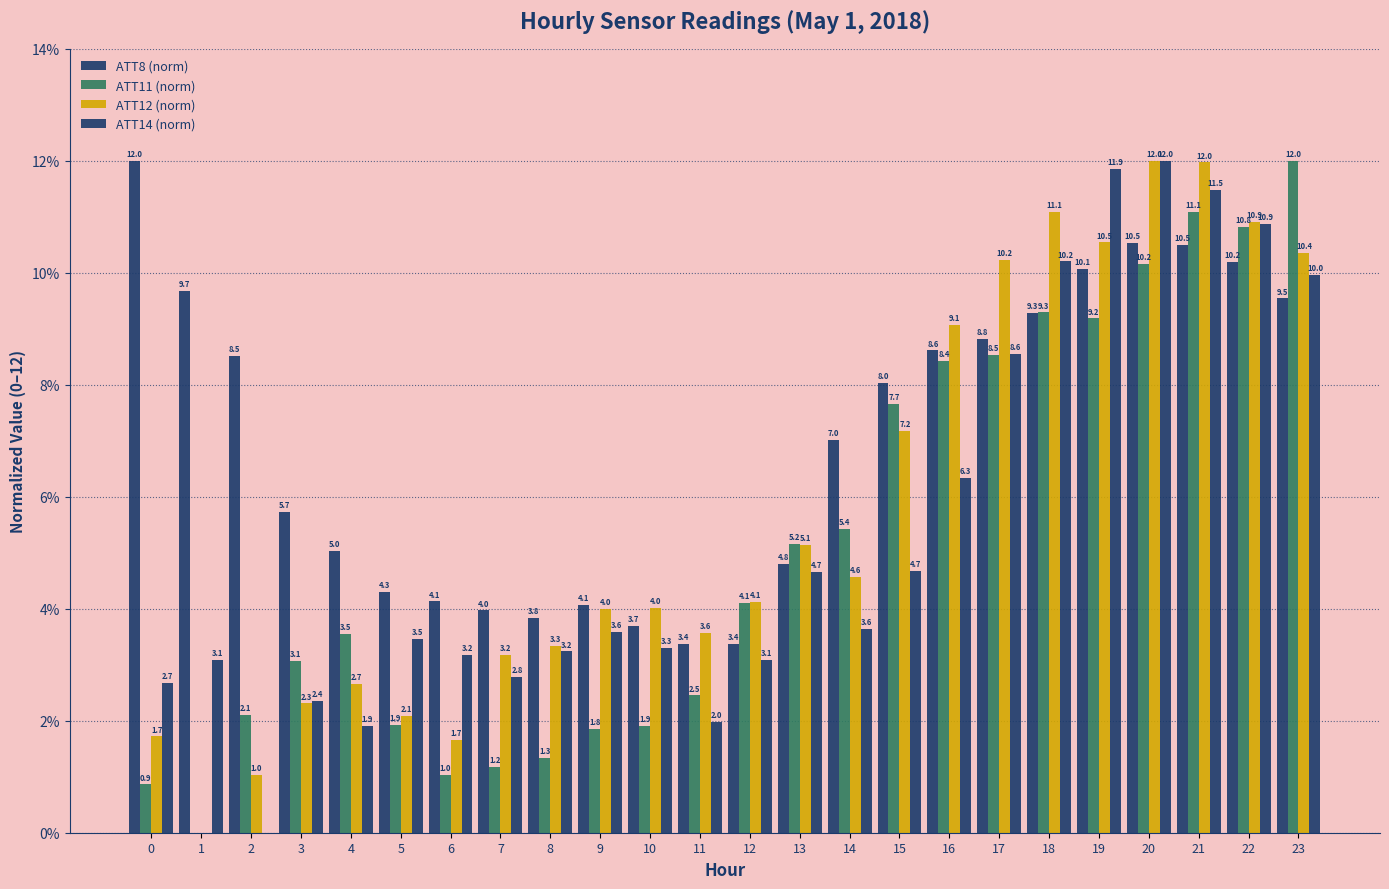

How many positive values does the ATT11 (norm) series have?

23